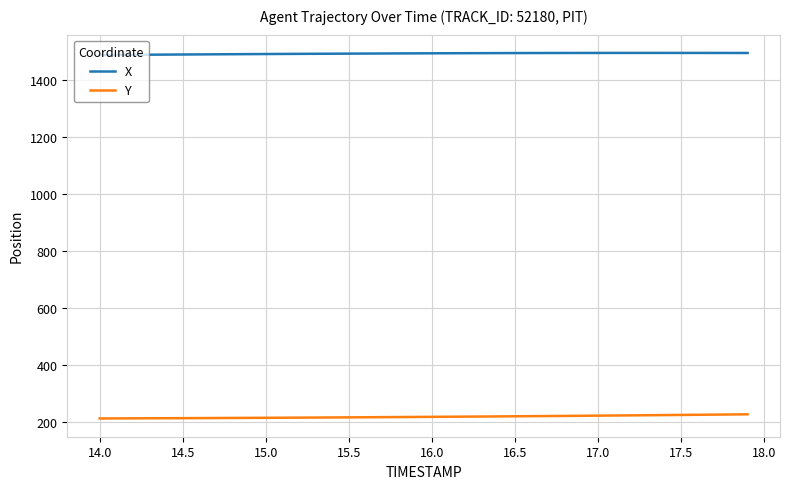

Which series has the largest total across all categories?

X